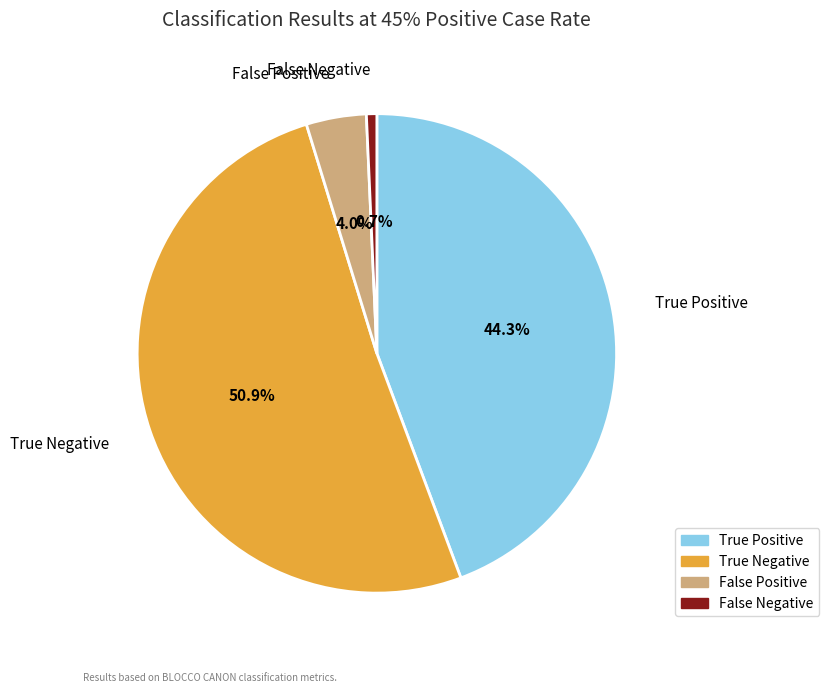

Is there any slice that represents more than half of the pie?

Yes